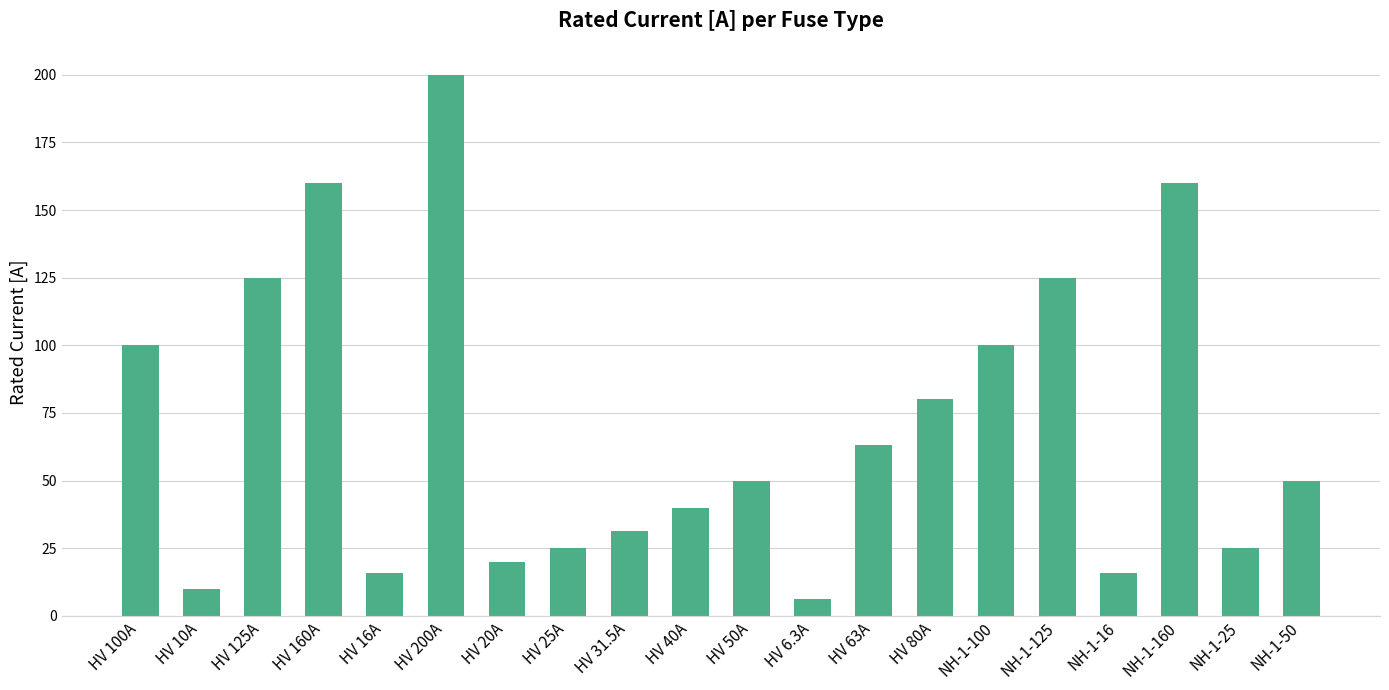

Approximately how many times larger is the value at NH-1-100 compared to HV 40A?

2.5